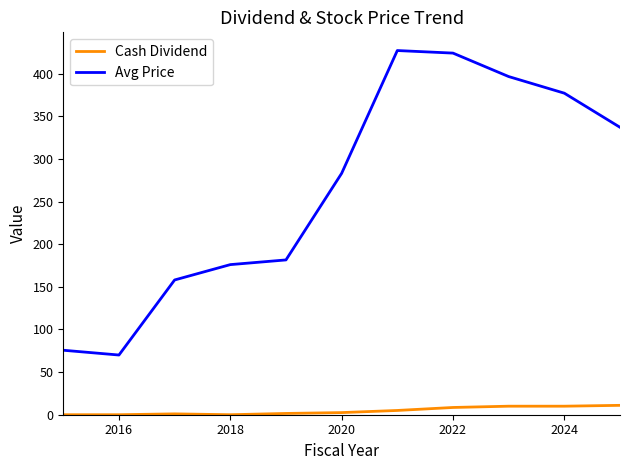

What is the greatest value displayed?

427.0